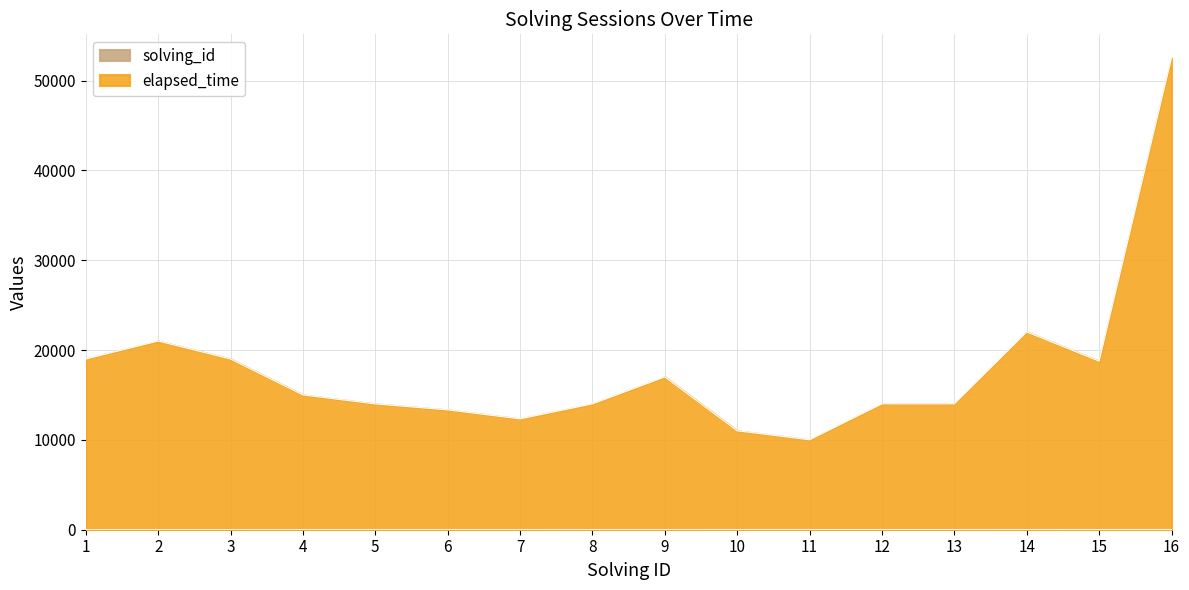

What is the difference between the elapsed_time values at 7 and 6?

999